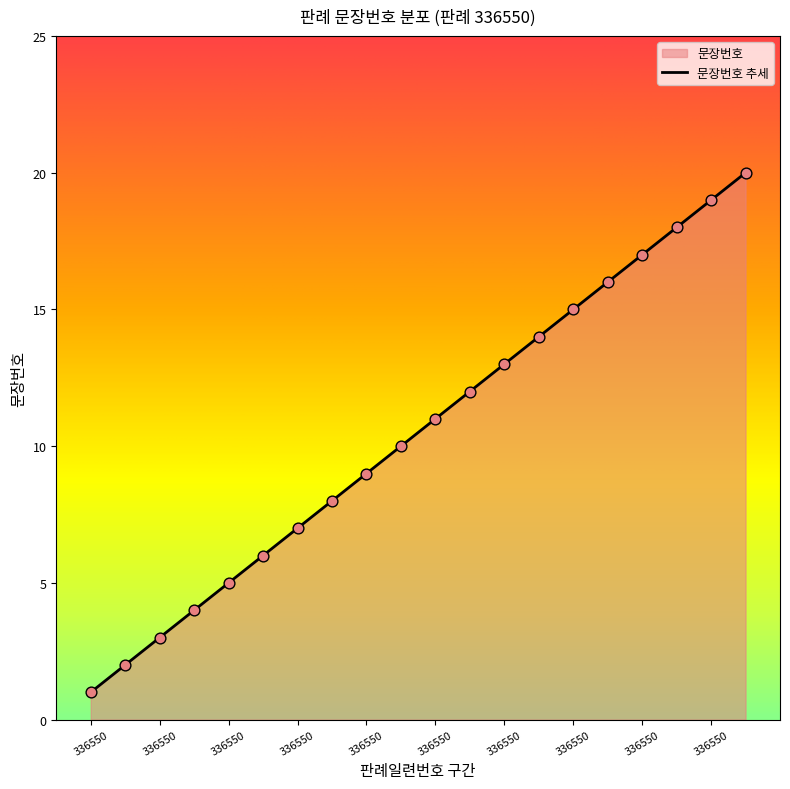

Between 18 and 6, which is larger?

18